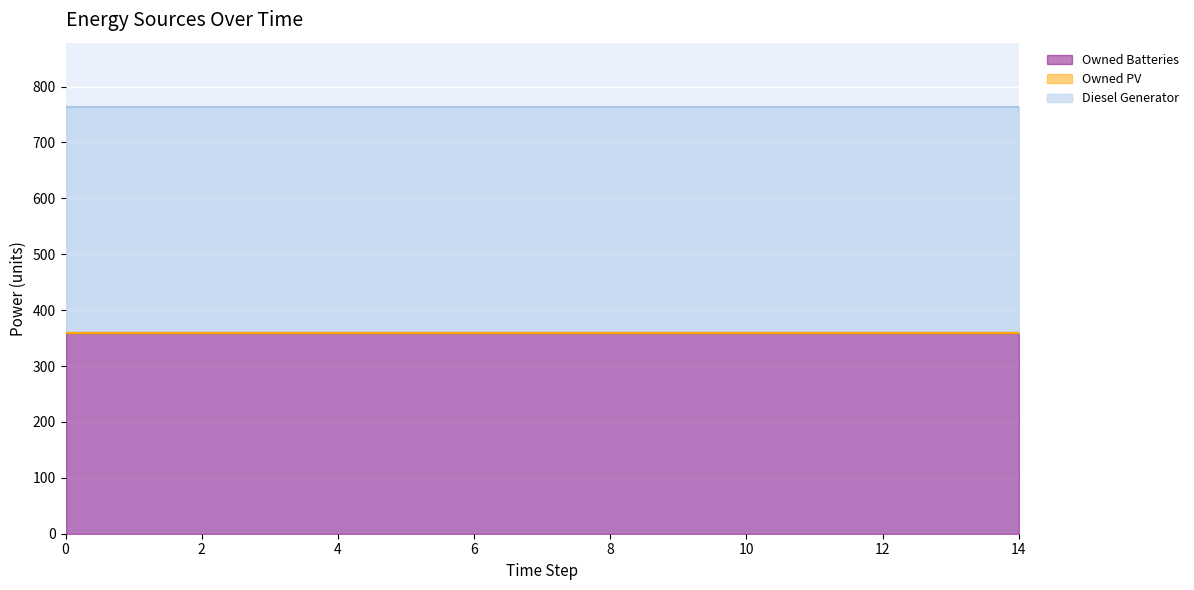

True or false: Owned PV and Diesel Generator cross at least once.

False